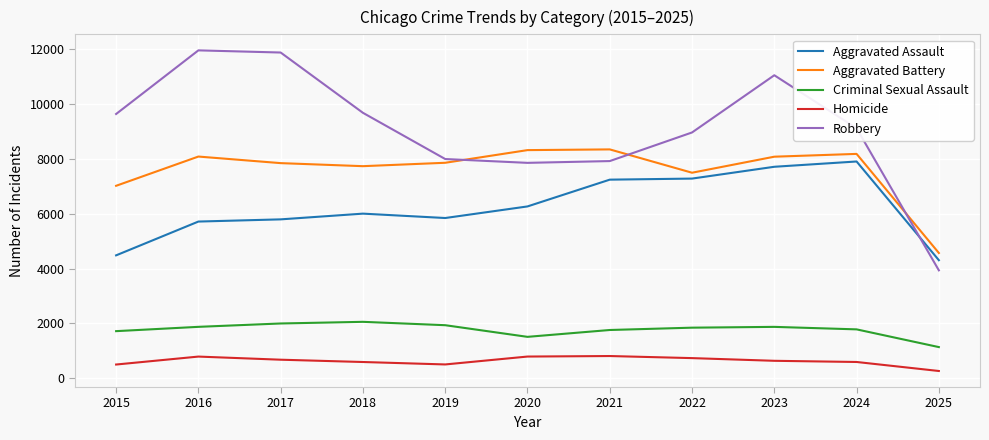

The Homicide series shows 185 at 2017. True or false?

False